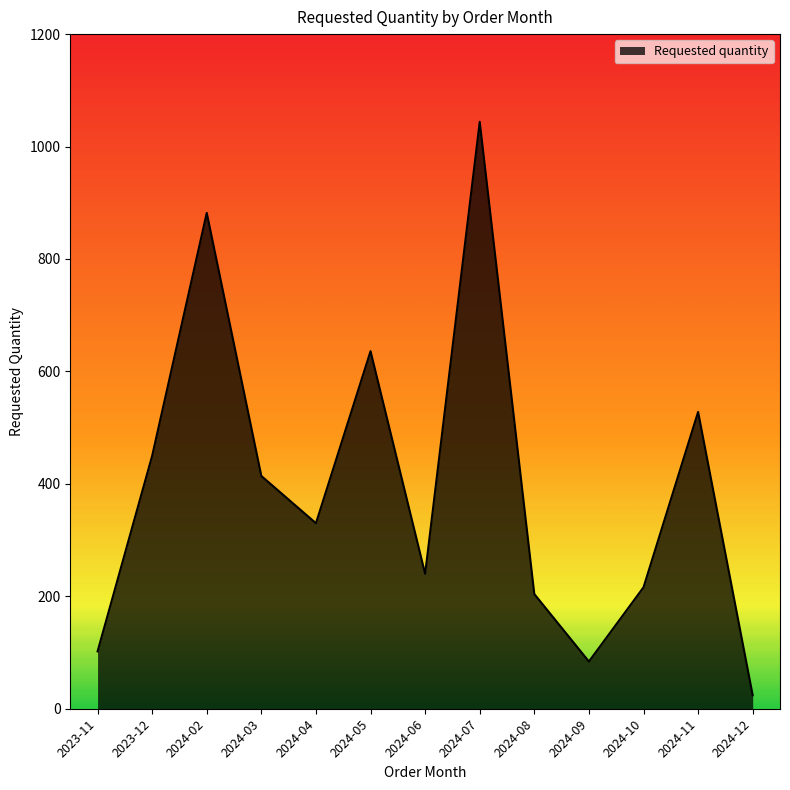

Does the chart display data point markers on the line(s)?

No